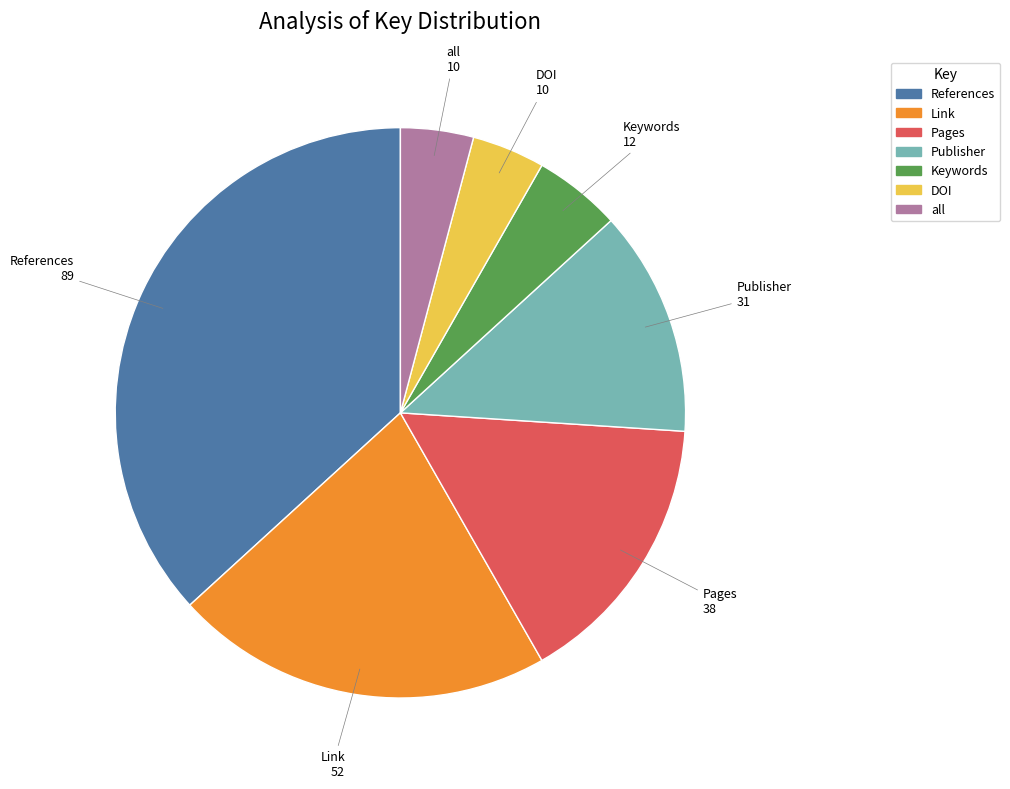

Approximately how many times larger is the value at References compared to Publisher?

2.9